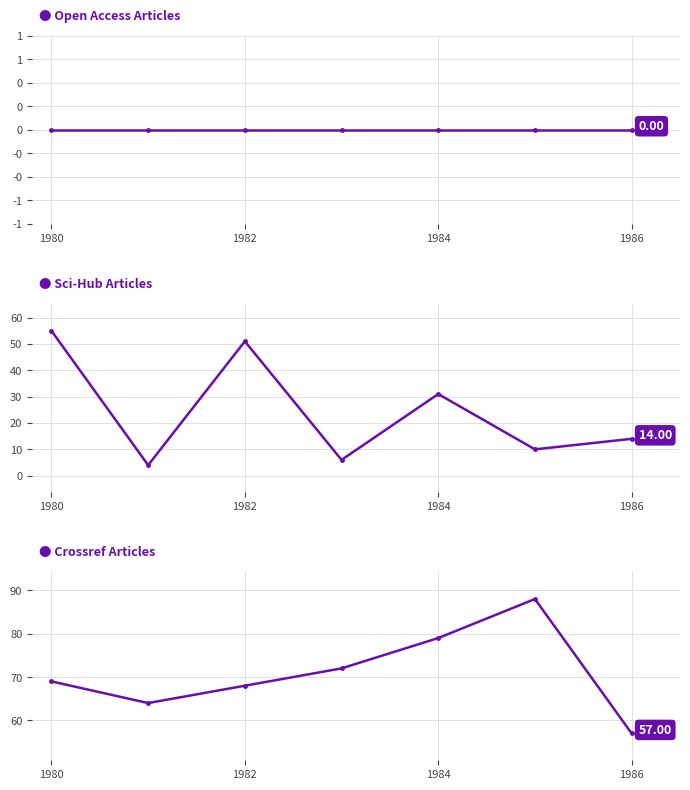

Count the number of categories in the chart.

7